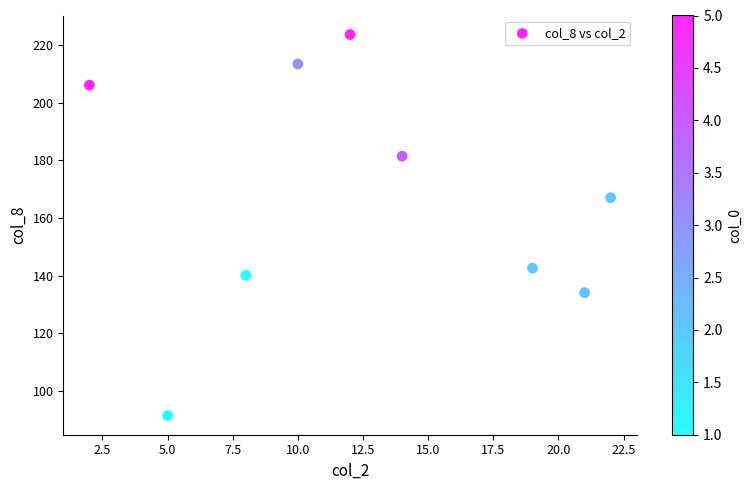

What Y value in the scatter plot is closest to 157?

167.1